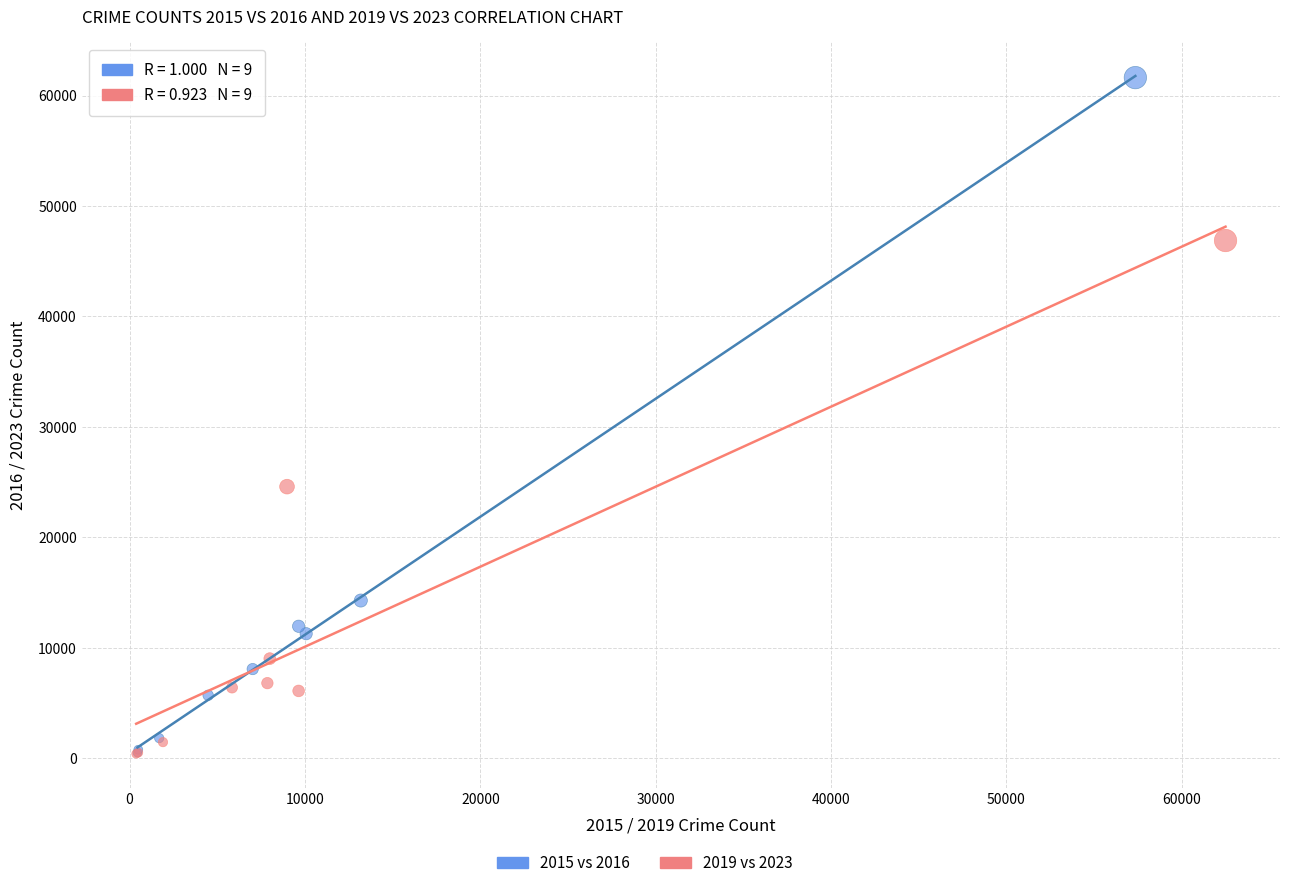

Which series contains the highest Y value?

2015 vs 2016